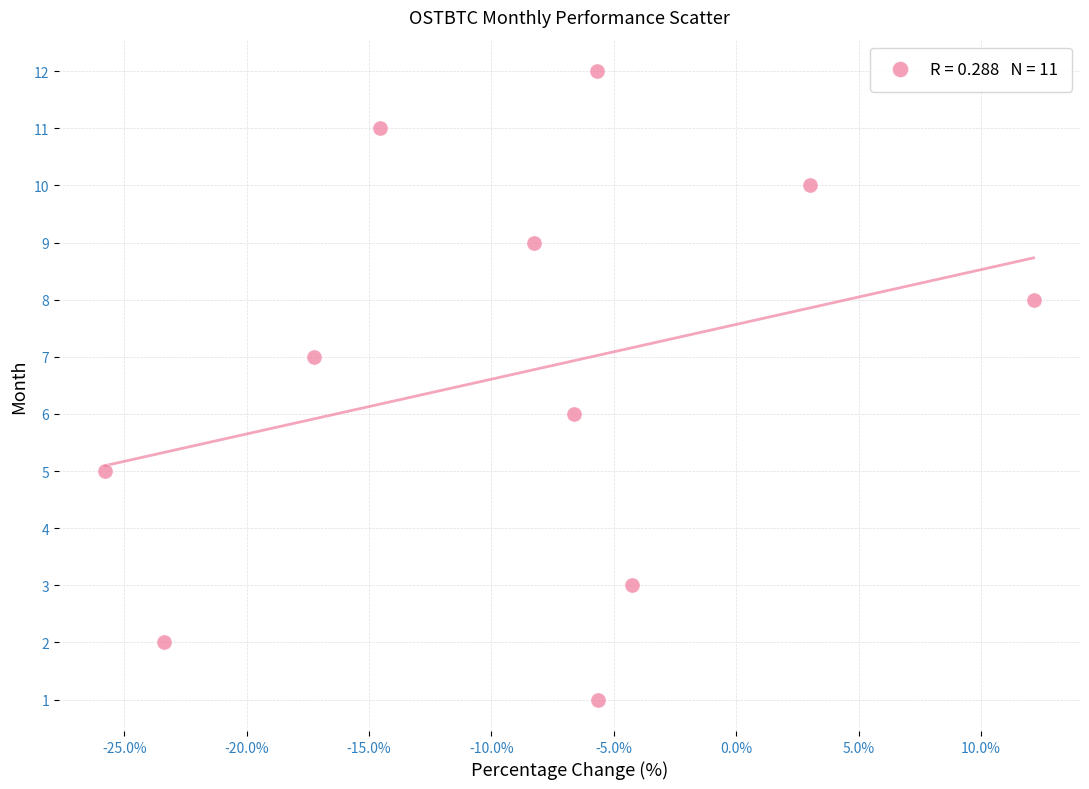

What is the range of Y values (max minus min)?

11